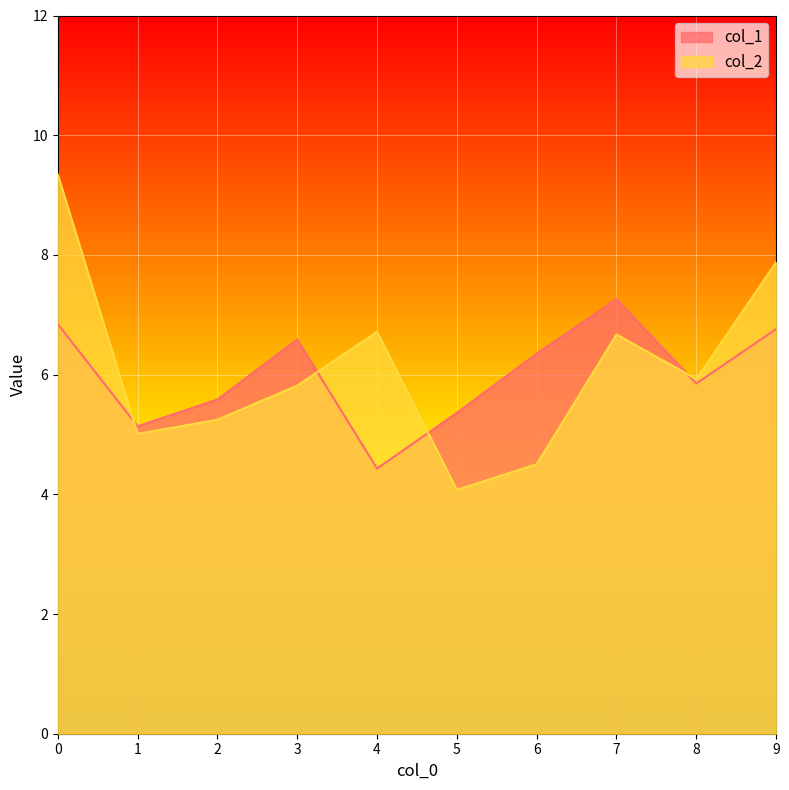

Which series has the largest total across all categories?

col_2